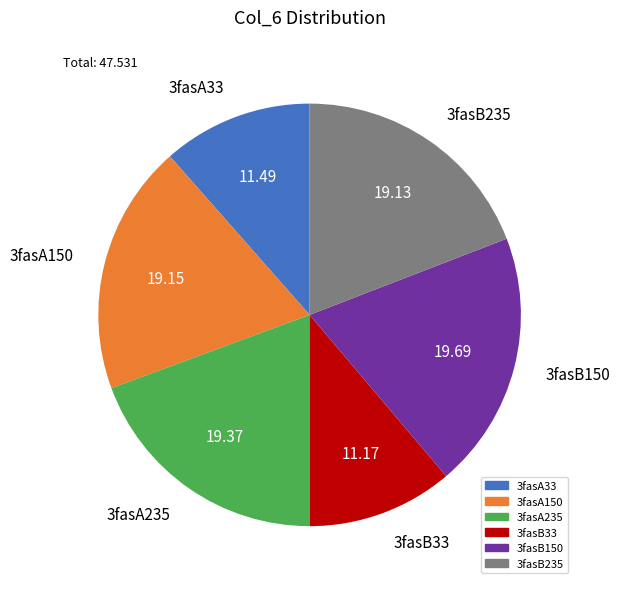

Combined, do 3fasA150 and 3fasB150 account for over 50%?

No